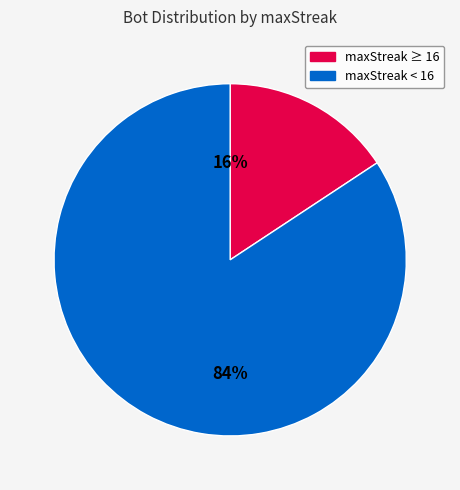

To the nearest percent, what is the combined percentage of maxStreak ≥ 16 and maxStreak < 16?

100%